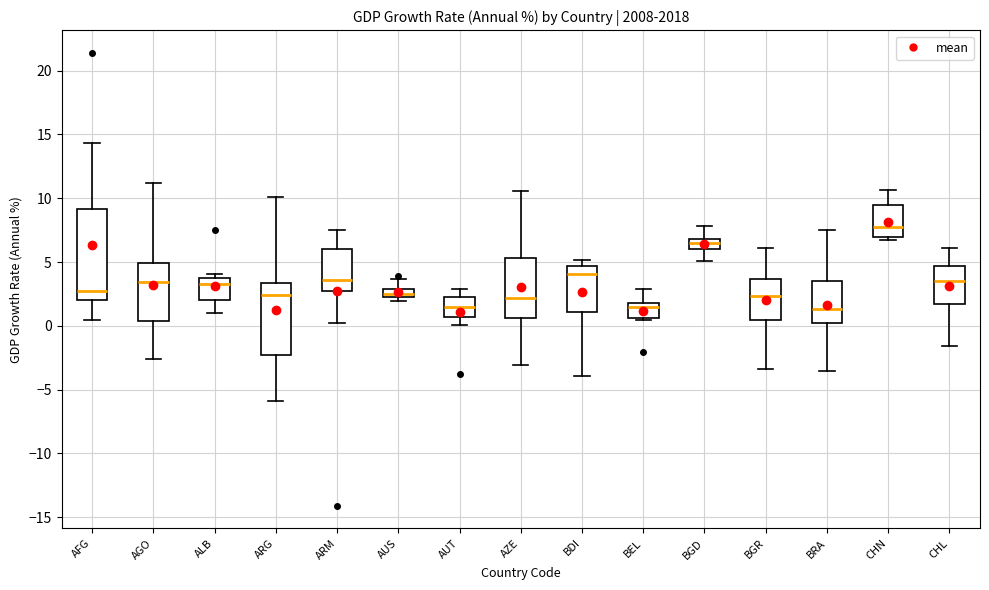

Where is the lower edge of the box for CHL on the y-axis? The values are not printed on the chart, so give them approximately, as read against the axis.

1.5